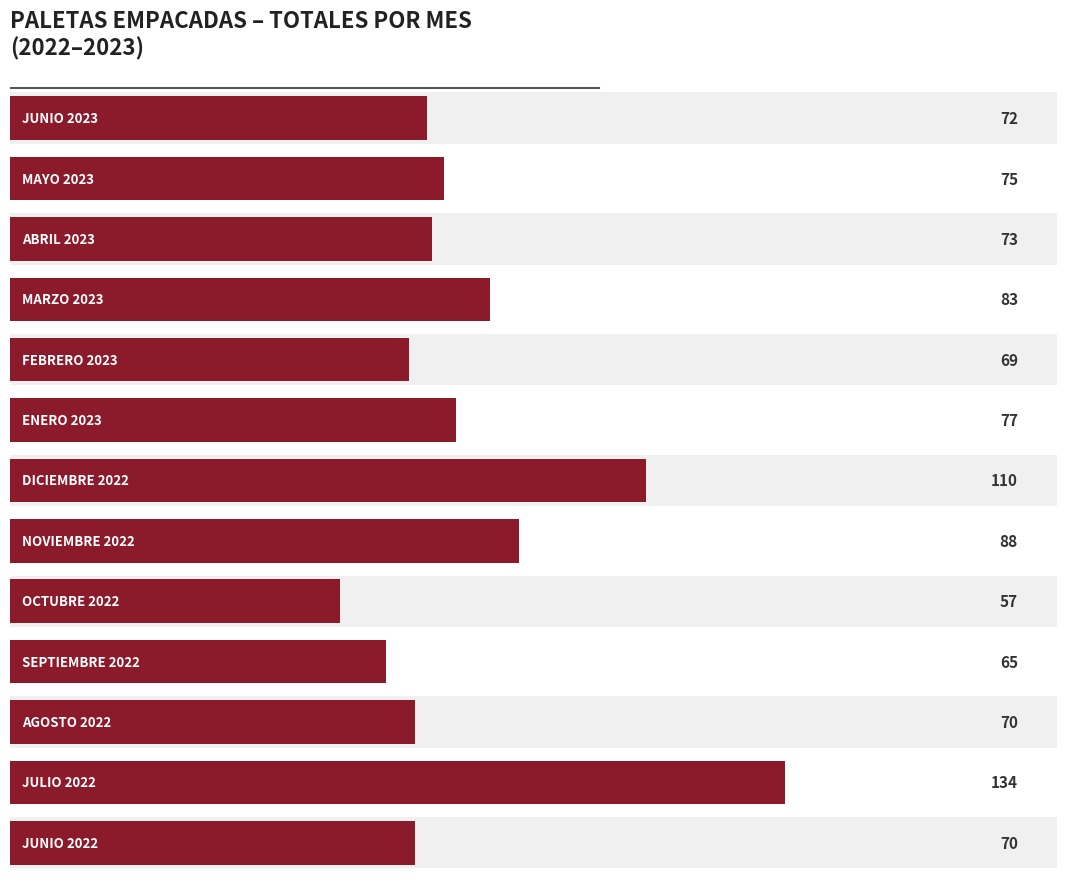

How many bars are there in total?

13